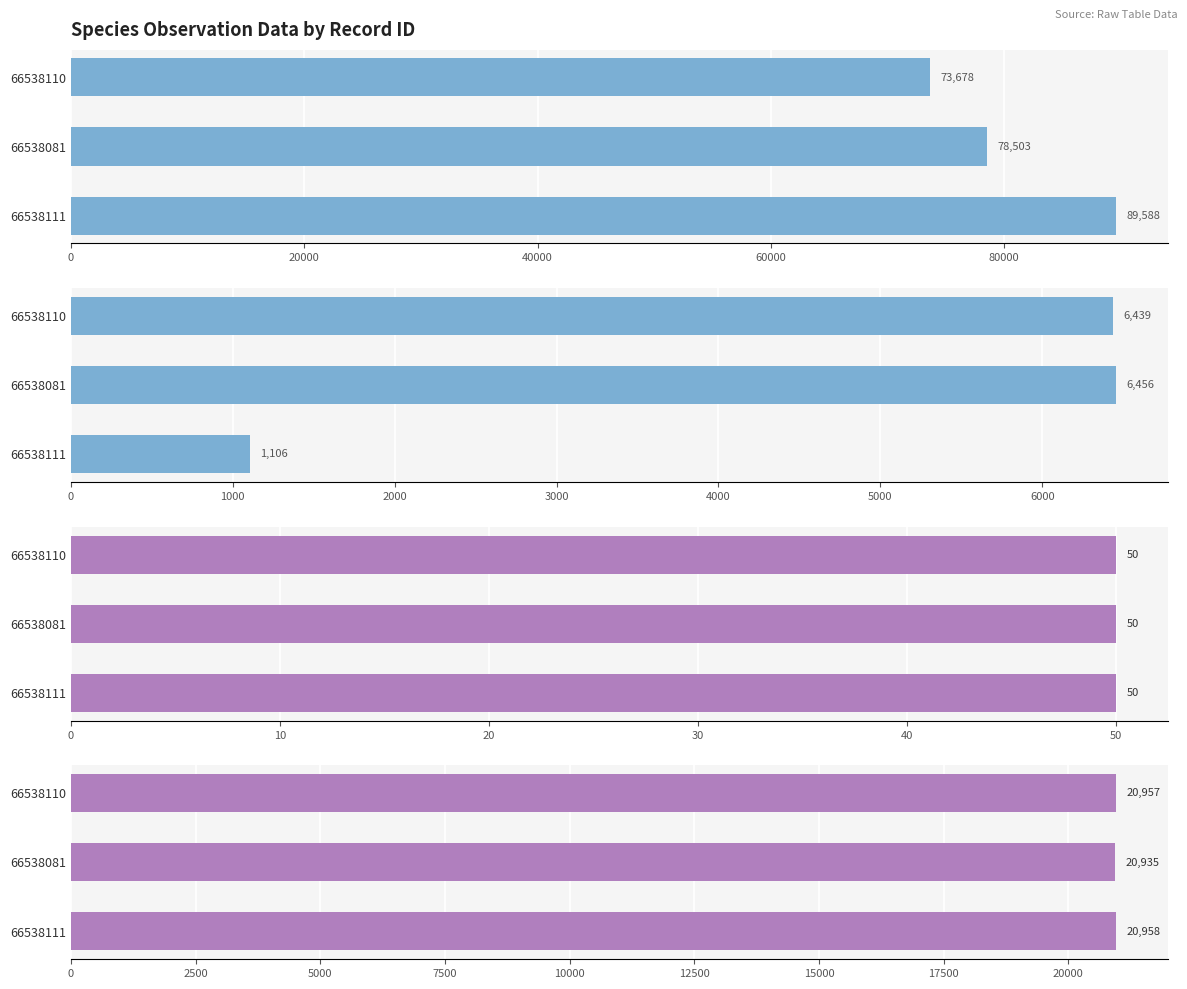

True or false: Noggrannhet has a value of 1.0 at 40000.

False